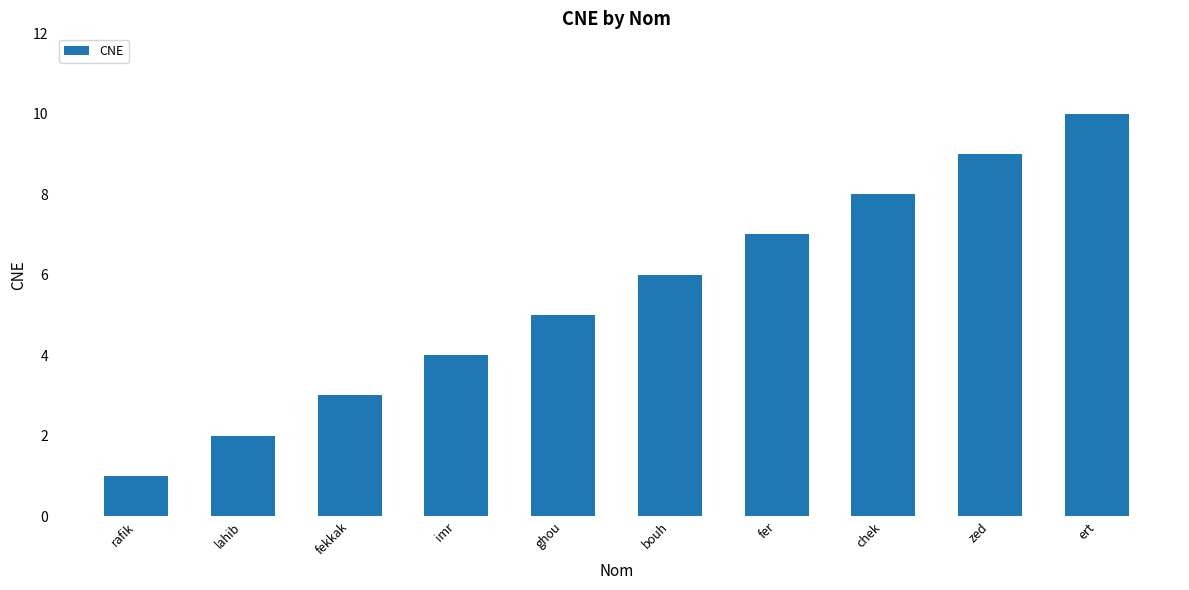

What is the difference between the maximum and minimum values?

9